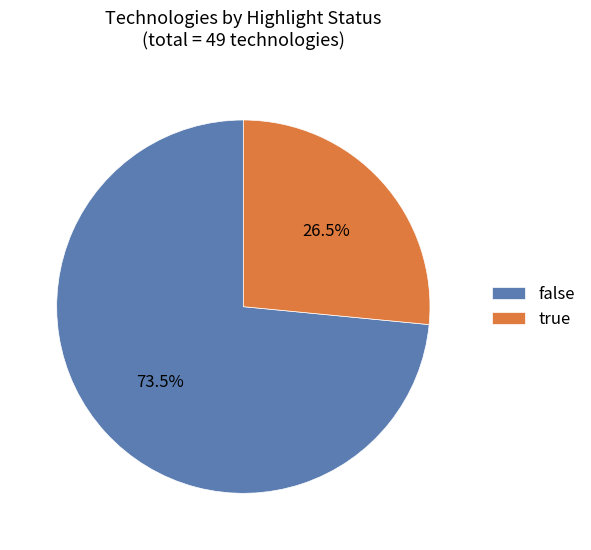

Which slice represents more than half of the pie?

false